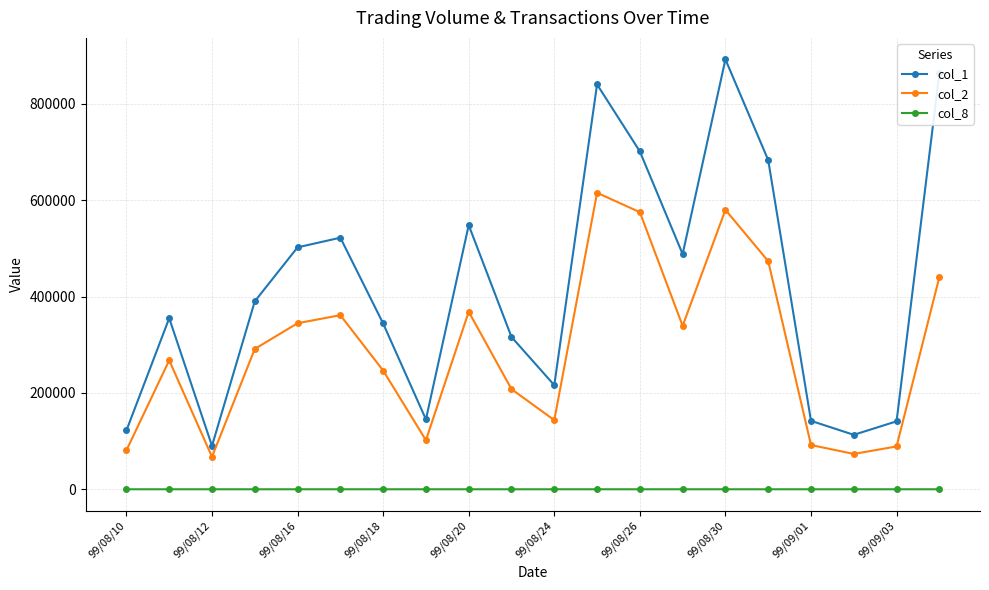

What are all the series names shown in the legend?

col_1, col_2, col_8